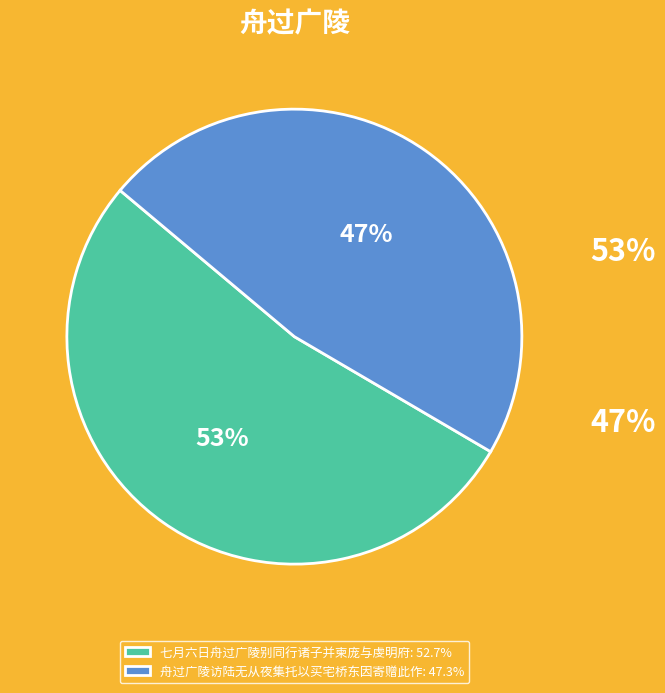

To the nearest percent, what is the average slice percentage?

50%